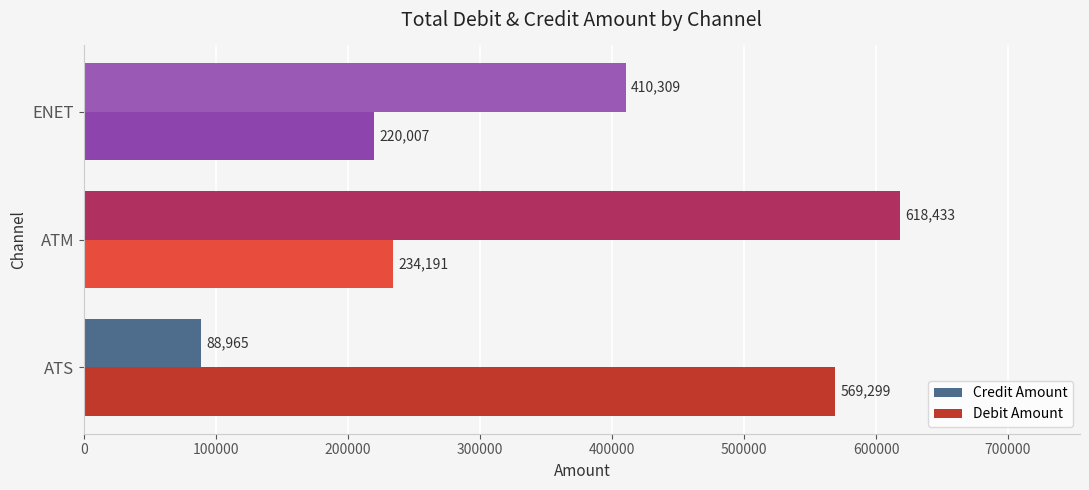

What is the spread (max minus min) of values at ENET?

190302